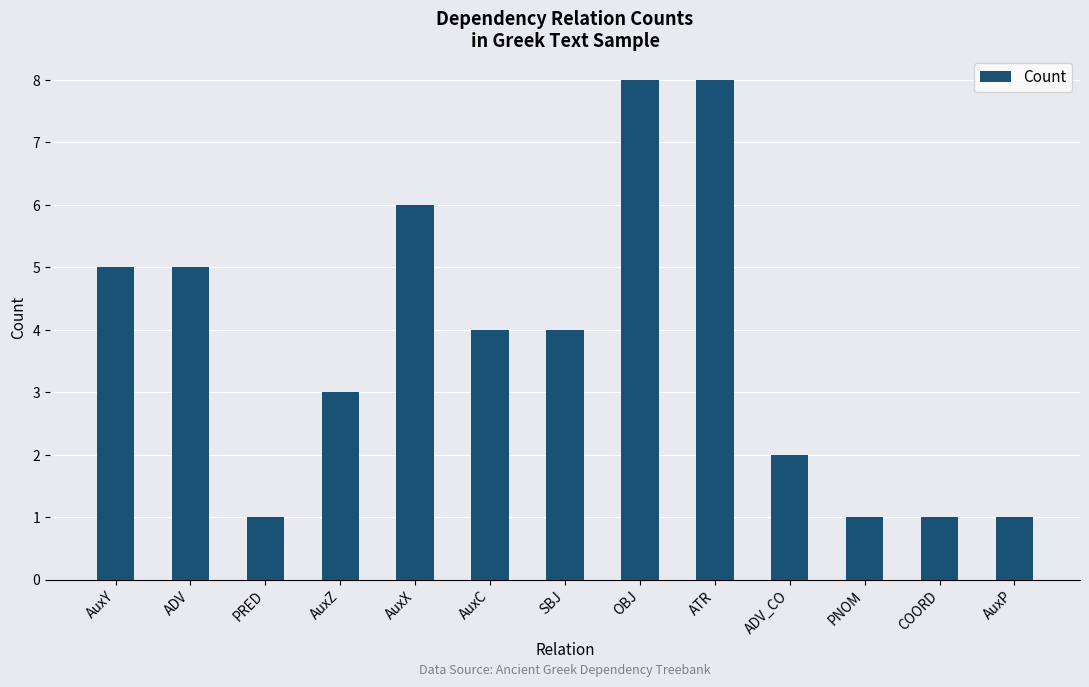

The chart shows a value of 7 at ADV. True or false?

False